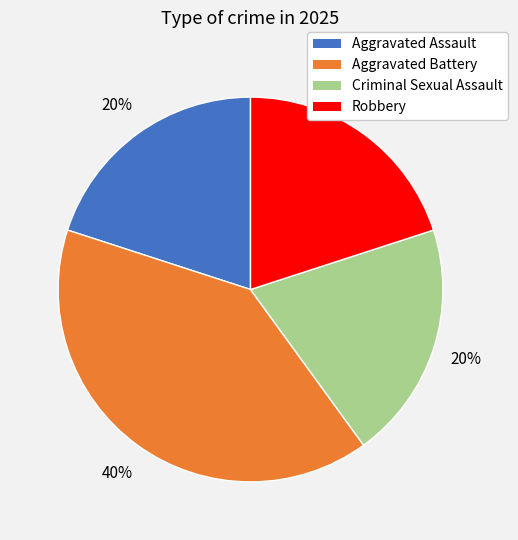

Do Criminal Sexual Assault and Robbery together represent more than half of the pie?

No